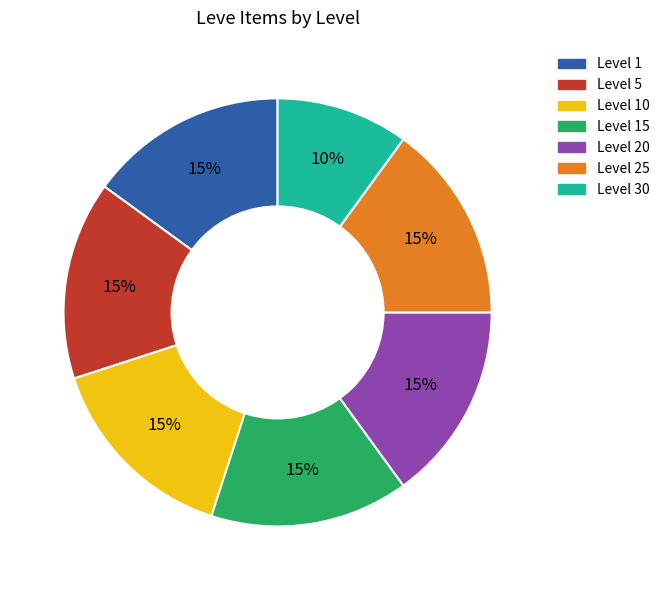

Is there a majority slice in this chart?

No